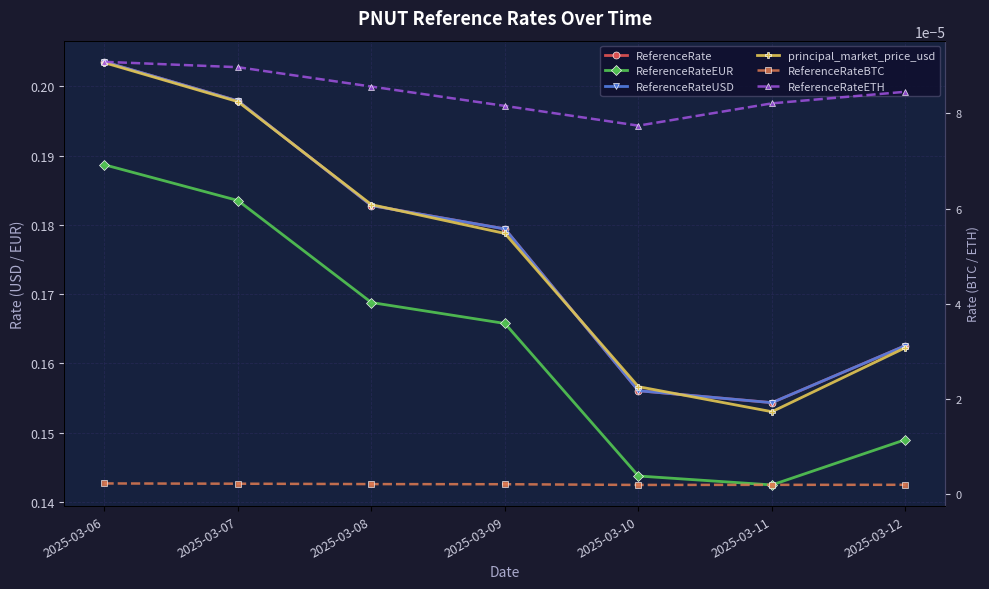

What are all the series names shown in the legend?

ReferenceRate, ReferenceRateEUR, ReferenceRateUSD, principal_market_price_usd, ReferenceRateBTC, ReferenceRateETH